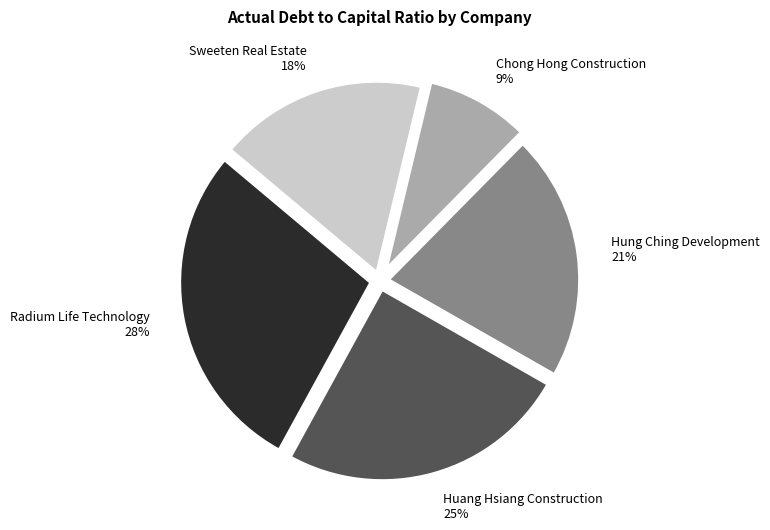

How many slices are in this pie chart?

5